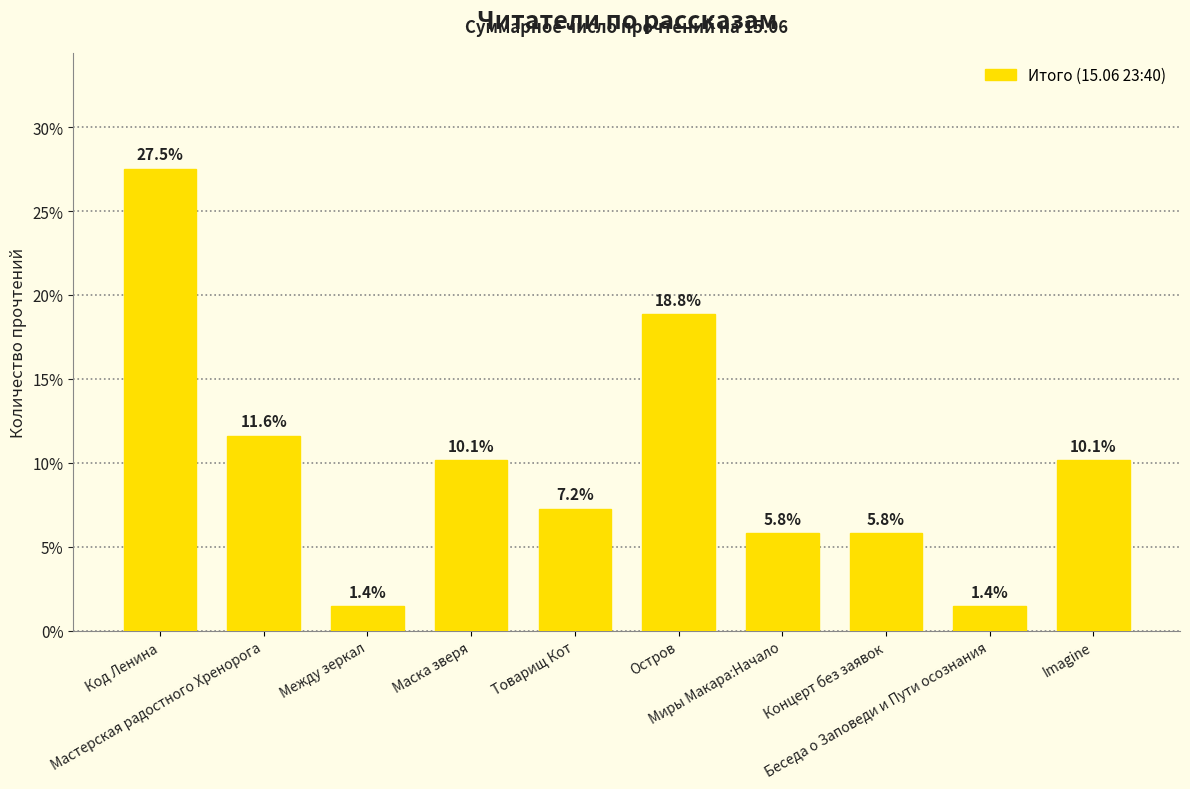

What is the ratio of the value at Концерт без заявок to the value at Беседа о Заповеди и Пути осознания?

4.0